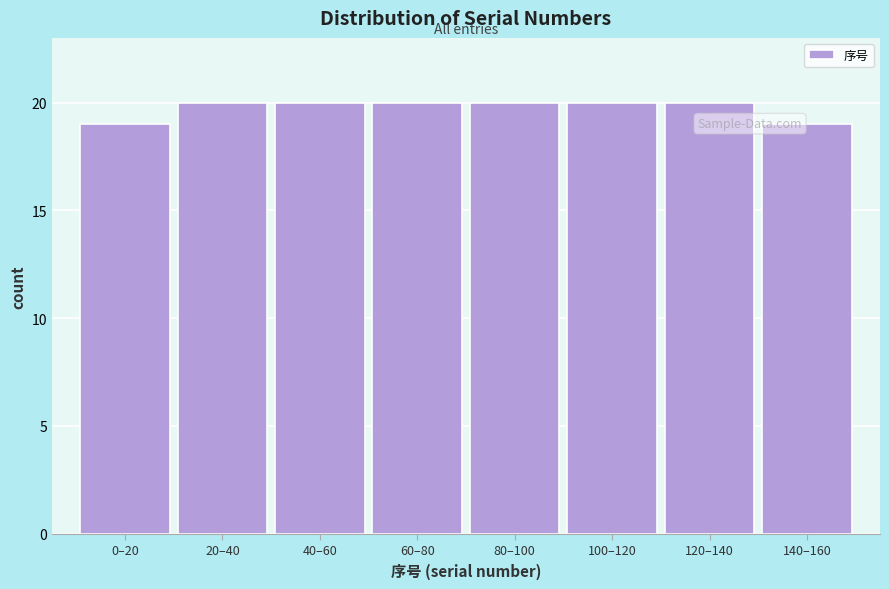

Reading left to right, transcribe all the data shown in this chart.

19	20	20	20	20	20	20	19